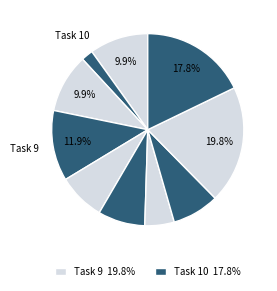

How many segments does this pie chart have?

10